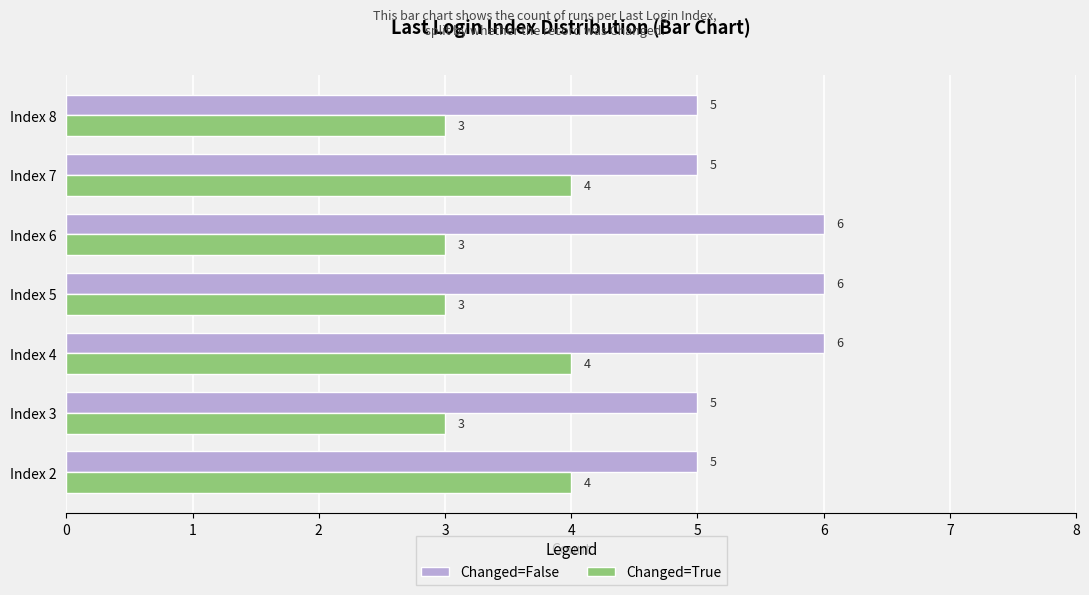

What is the greatest value displayed?

6